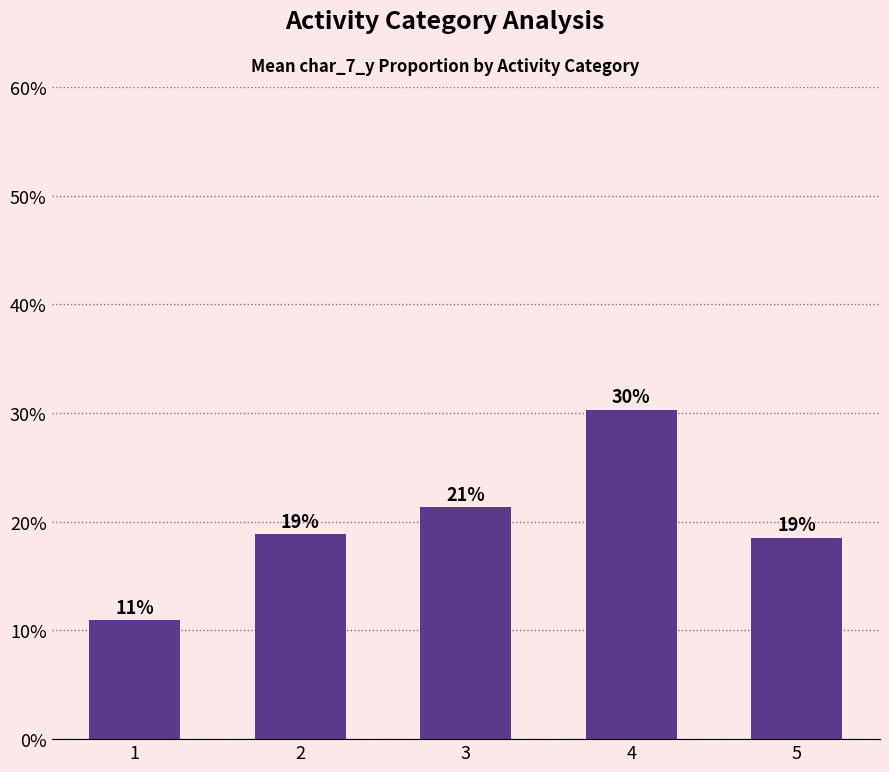

List the labels in order of value, smallest first.

1, 5, 2, 3, 4